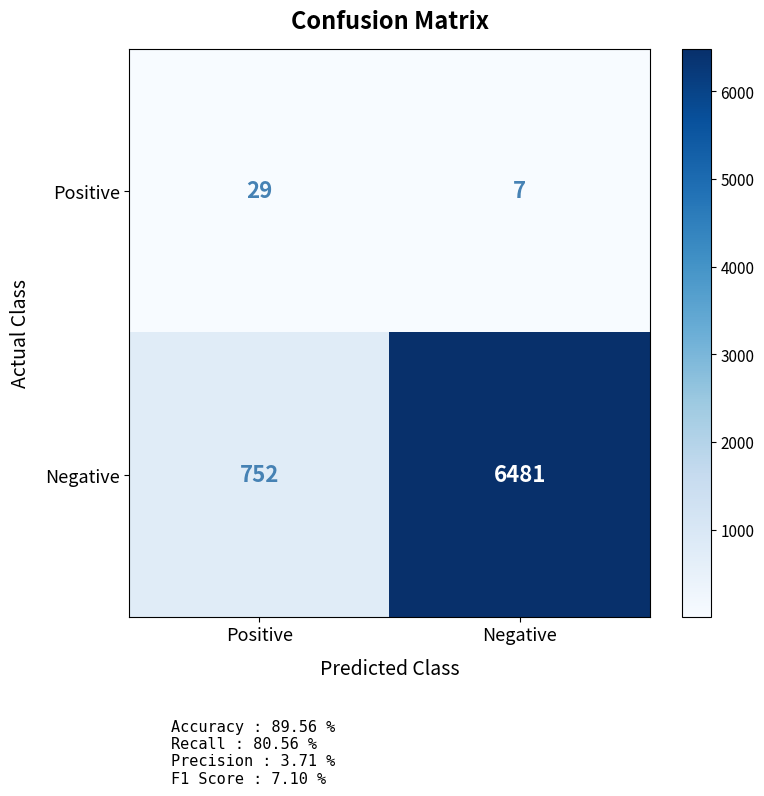

What value does the Positive series have at Negative, to the nearest 5?

5